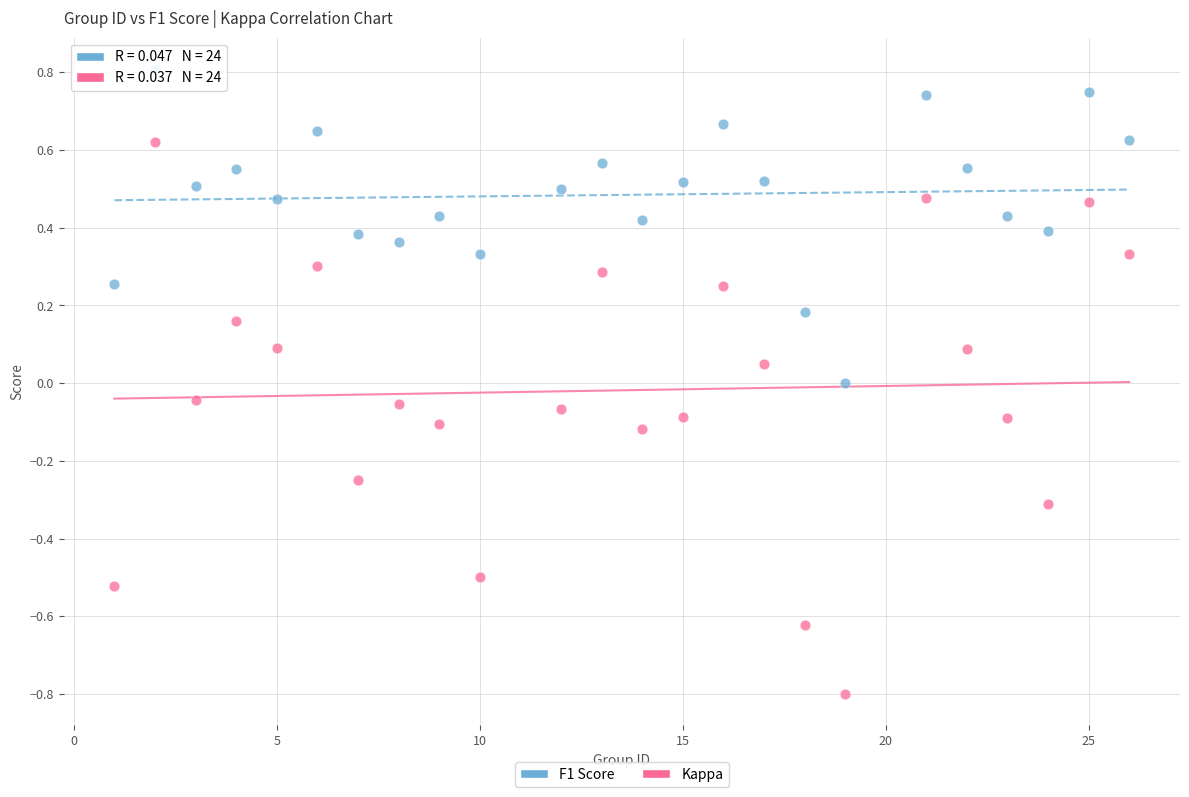

What are all the series names shown in the legend?

F1 Score, Kappa